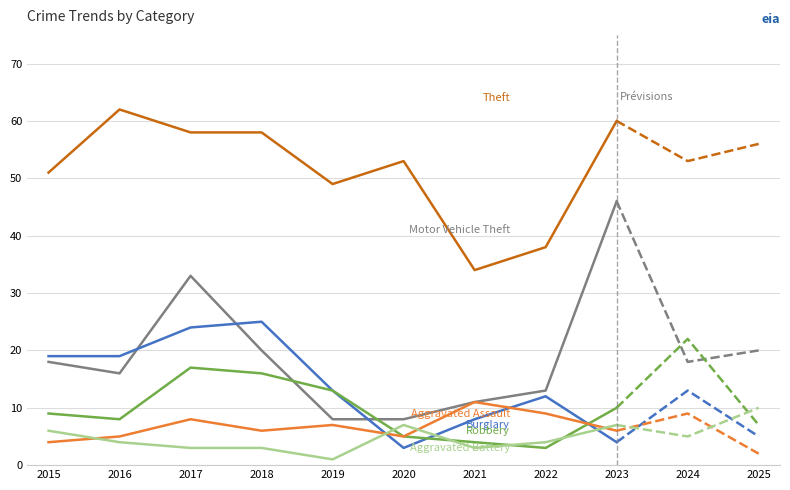

What is the minimum value for Theft?

34